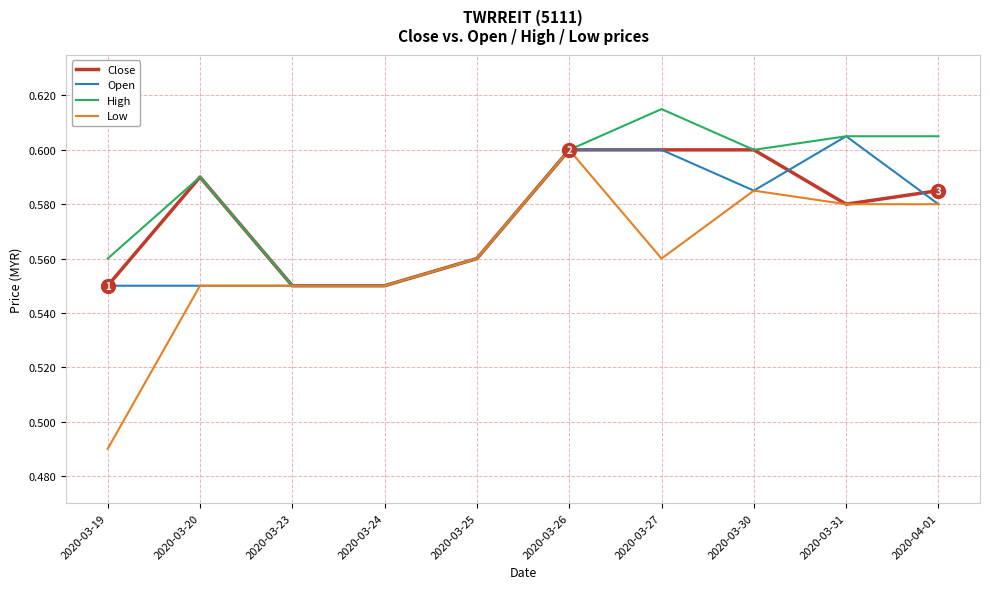

At which label does Low reach its peak?

2020-03-26